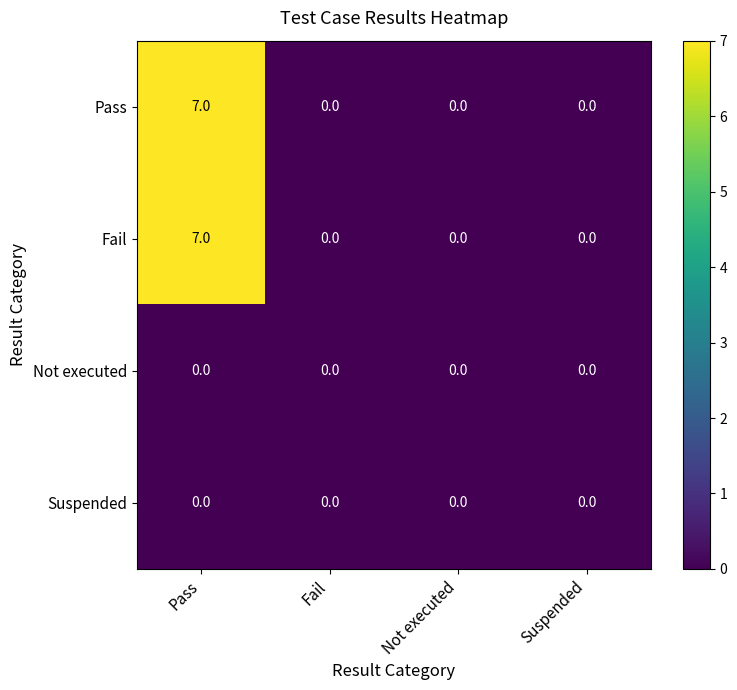

At which category is the sum across all series the highest?

Pass